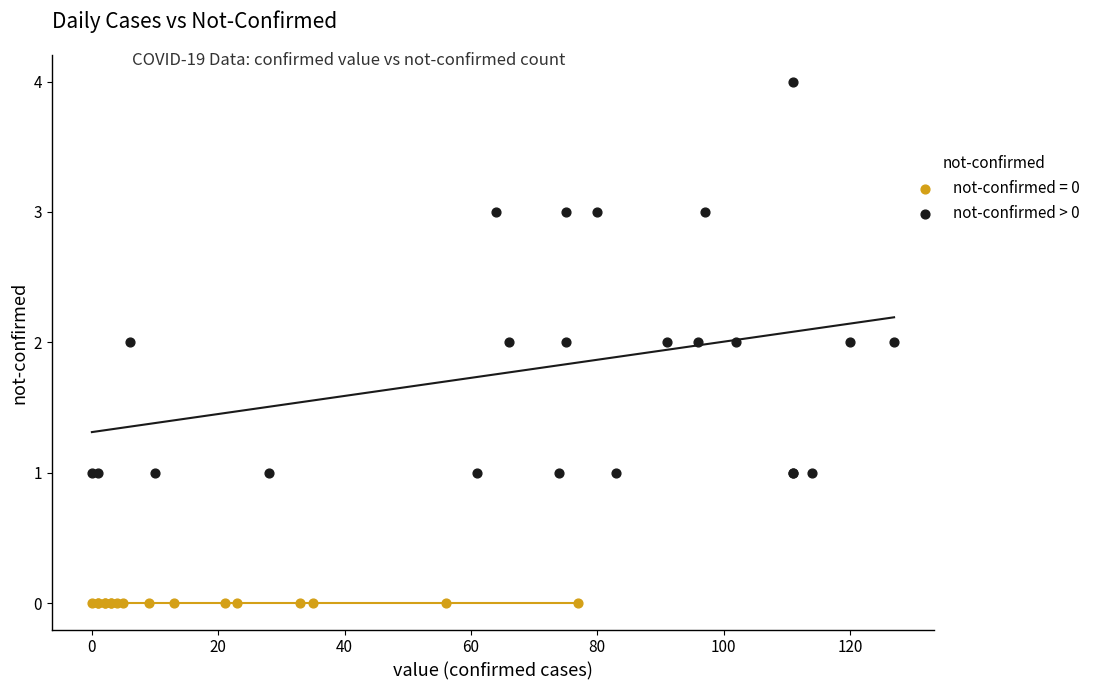

Which series contains the highest Y value?

not-confirmed > 0